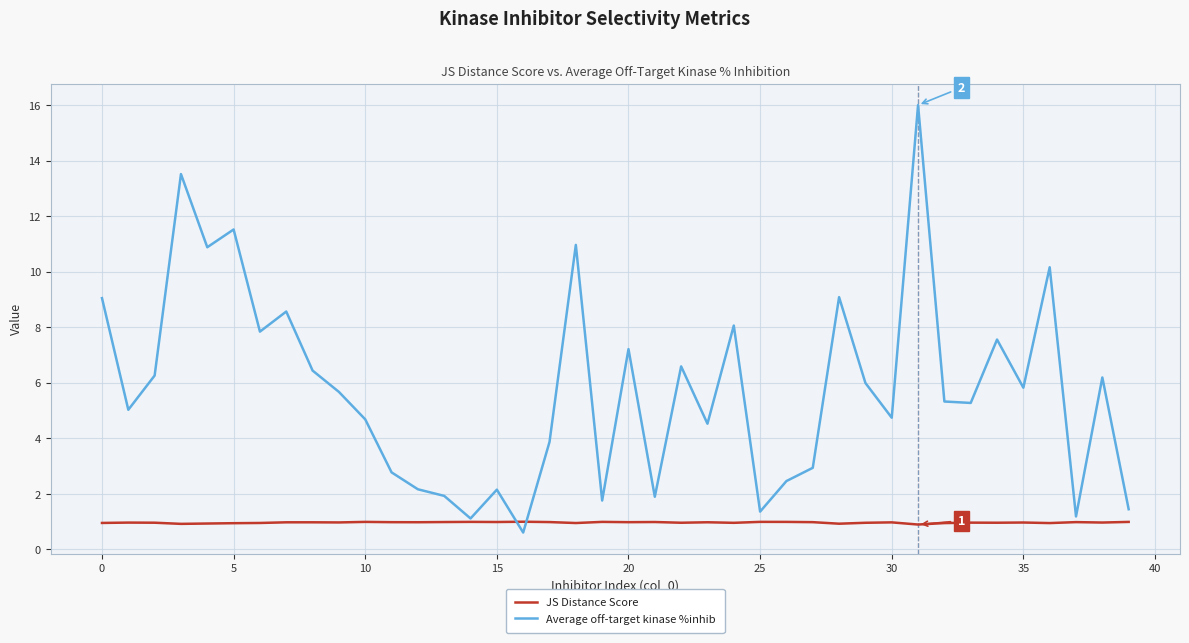

What is the minimum value shown in the chart?

0.6